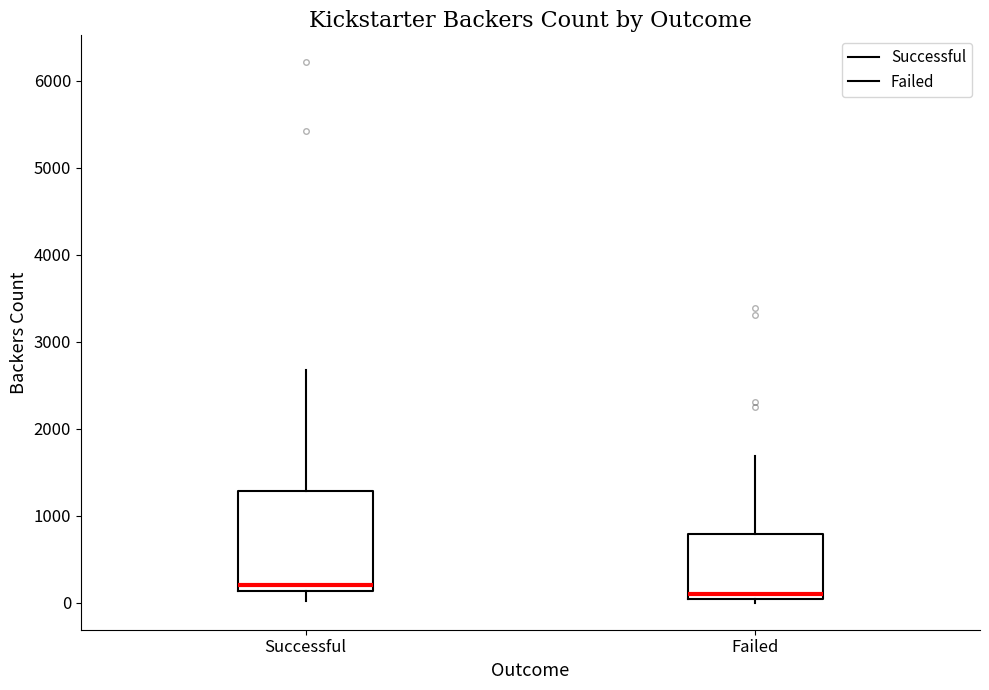

Comparing the boxes themselves (not the whiskers), which one is the tallest?

Successful